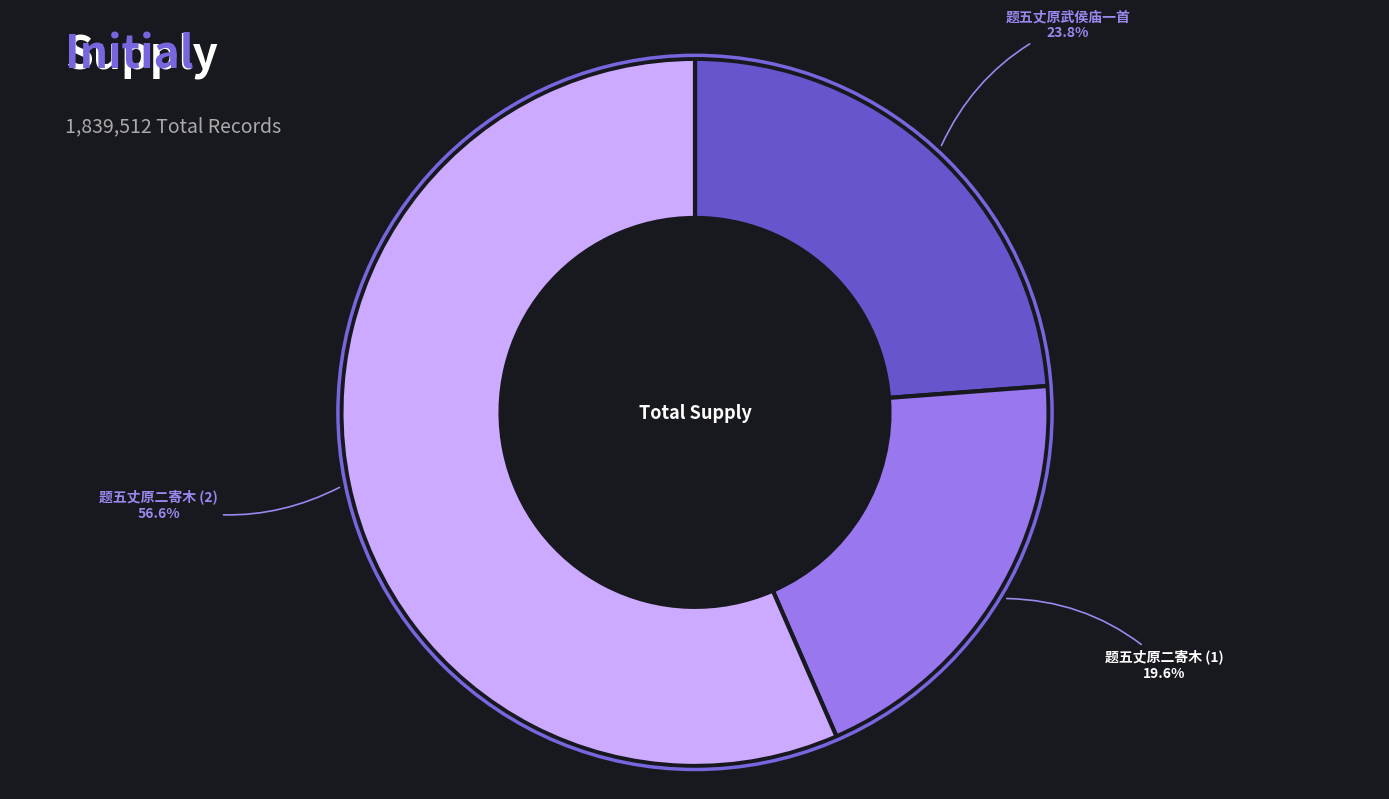

How much of the chart is everything except 题五丈原二寄木 (1)?

80.4%